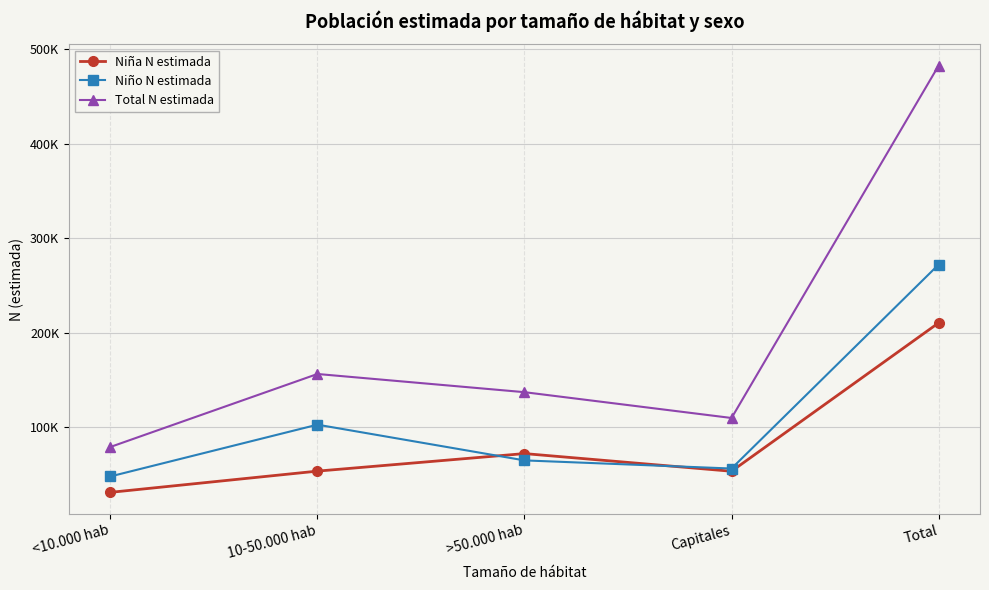

What is the highest value of the Niño N estimada series?

272147